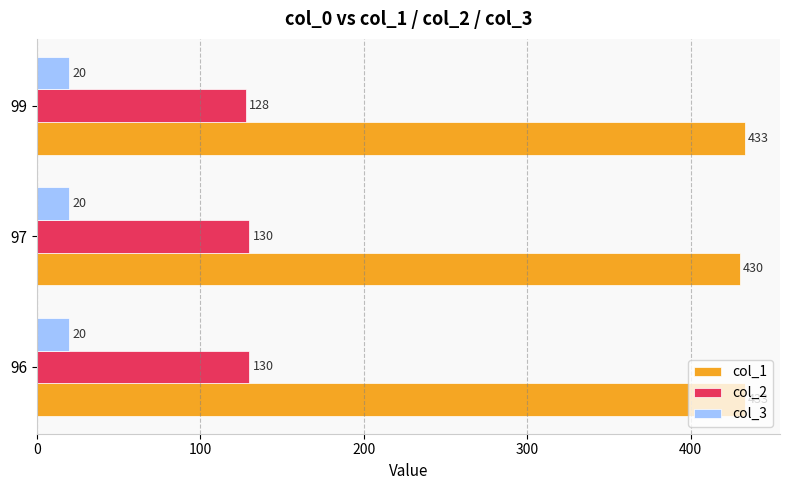

What is the smallest value displayed?

20